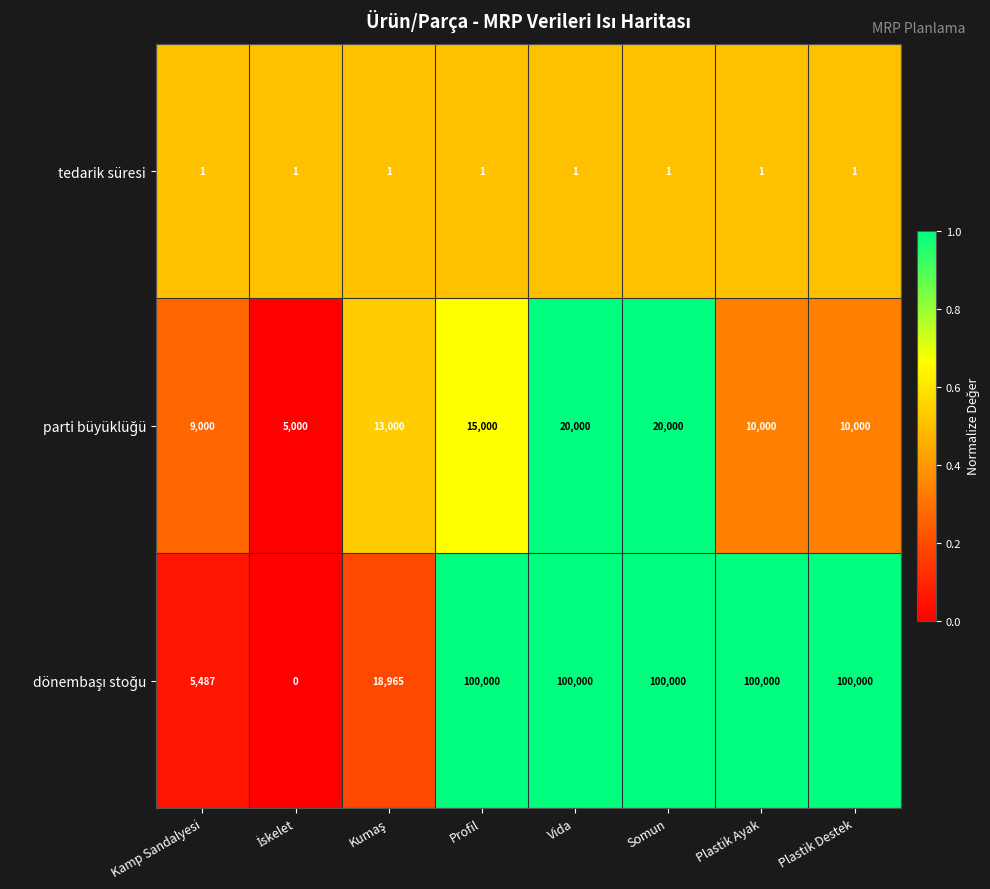

What is the spread (max minus min) of values at Kamp Sandalyesi?

8999